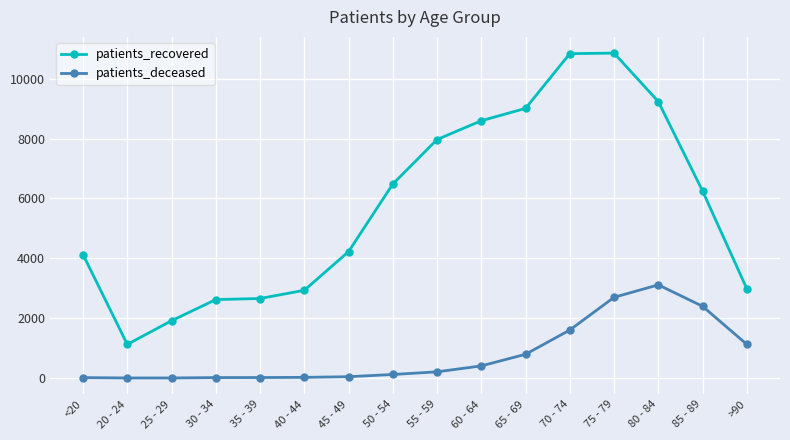

True or false: patients_deceased and patients_recovered cross at least once.

False